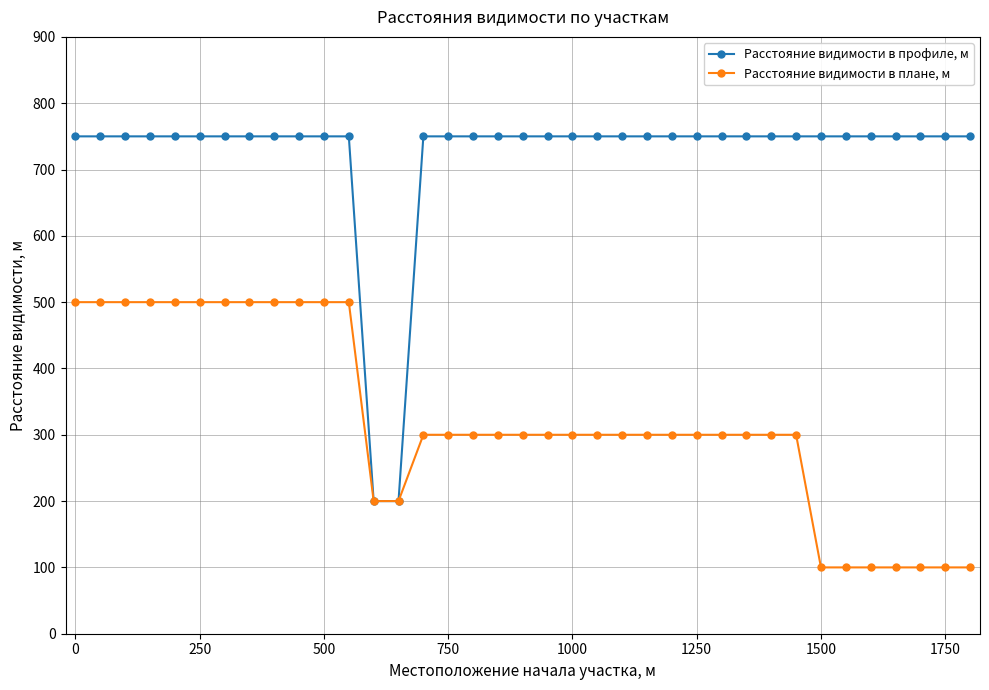

Rank the series by their average value, from lowest to highest.

Расстояние видимости в плане, м, Расстояние видимости в профиле, м